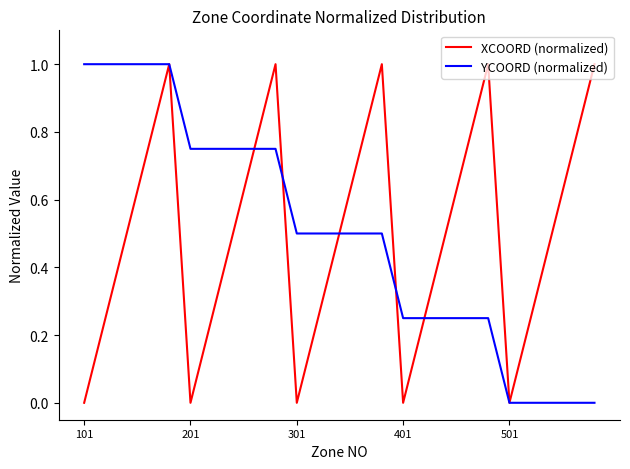

What is the average value of the YCOORD (normalized) series?

0.5